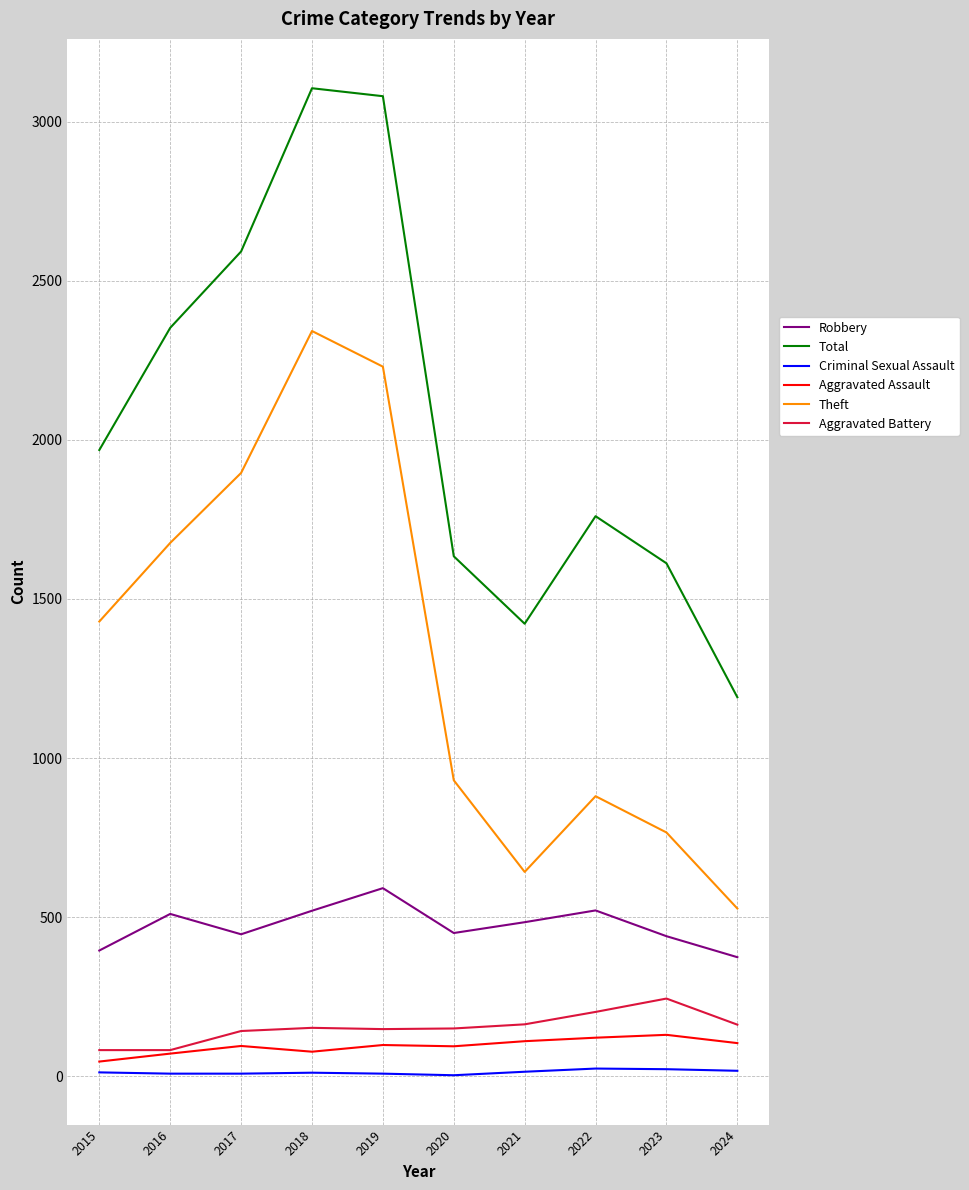

How many categories are shown in the chart?

10